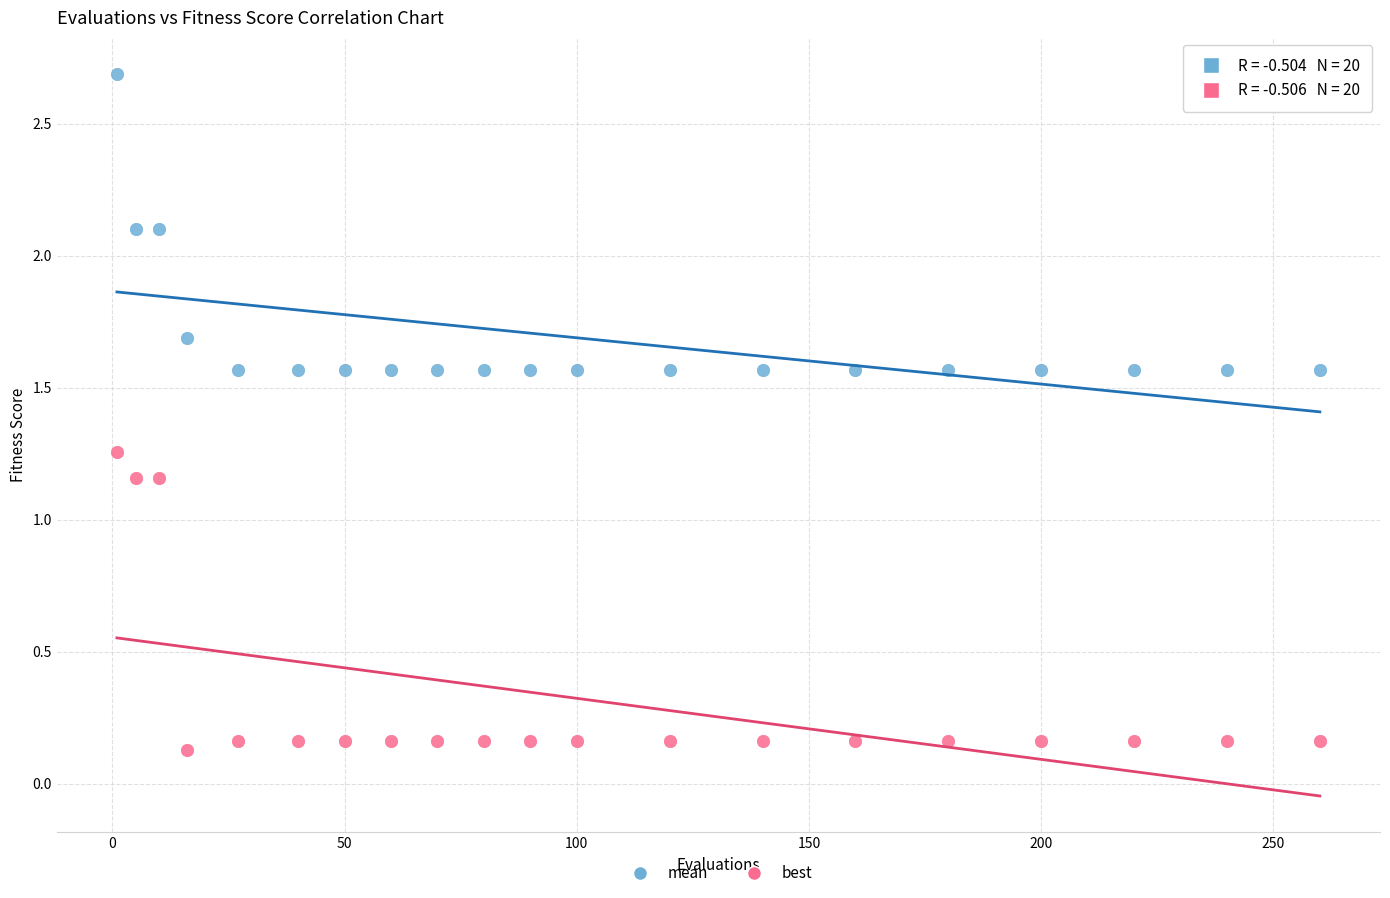

What is the X range (max minus min) for the scatter plot?

259.0